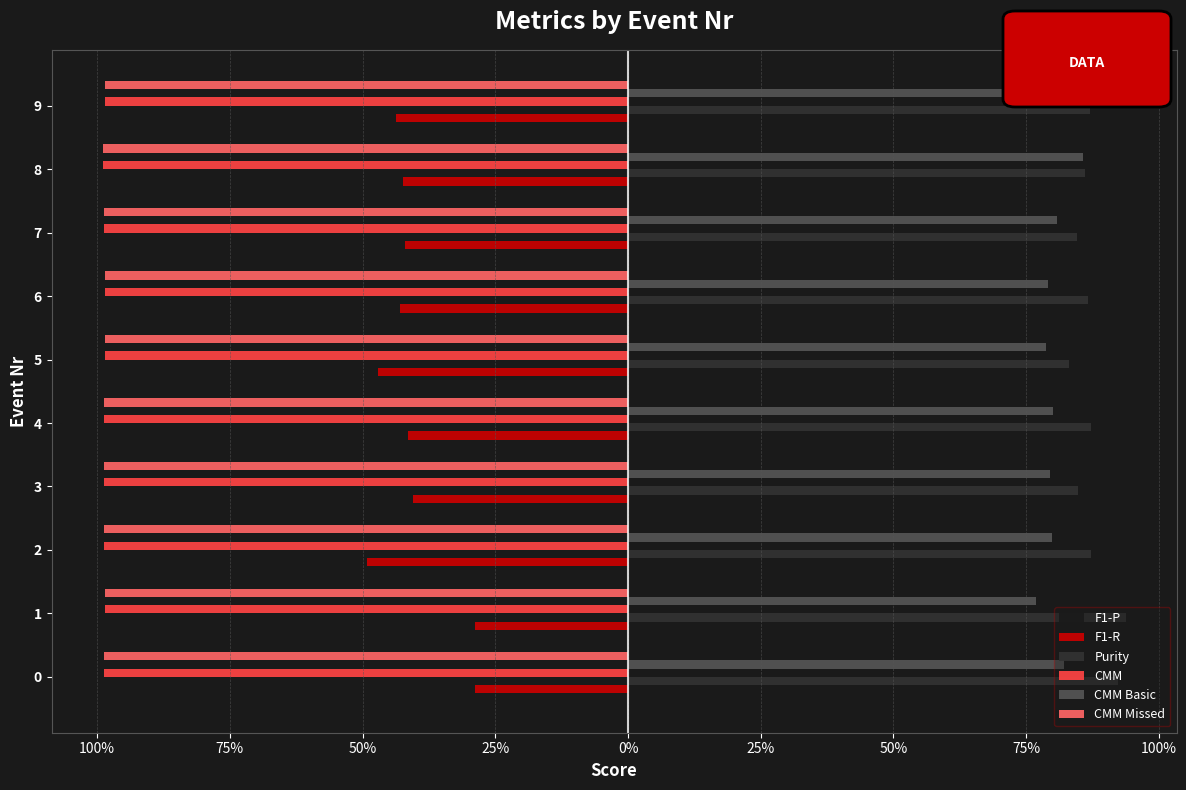

What is the smallest value displayed?

-1.0